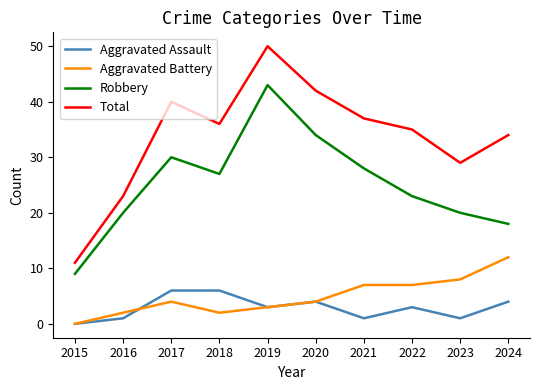

What is the difference between the highest and lowest values at 2019?

47